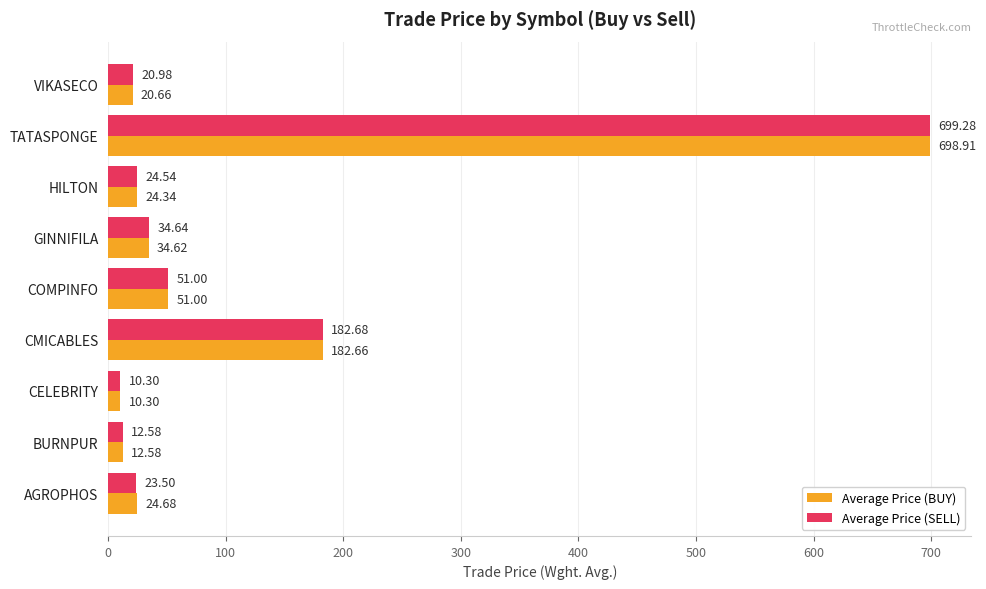

What is the difference between the highest and lowest values at AGROPHOS?

1.2